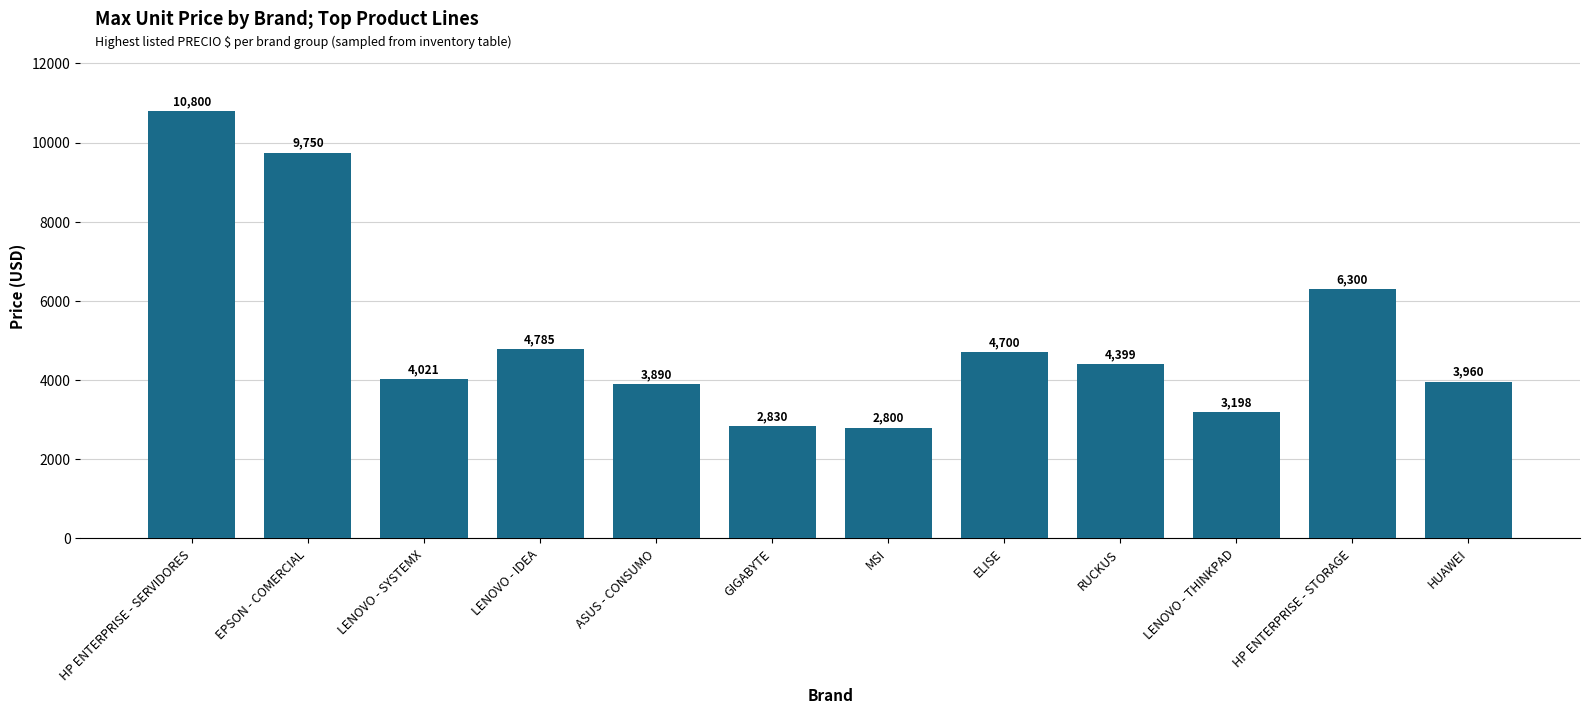

The chart shows a value of 4399.0 at RUCKUS. True or false?

True